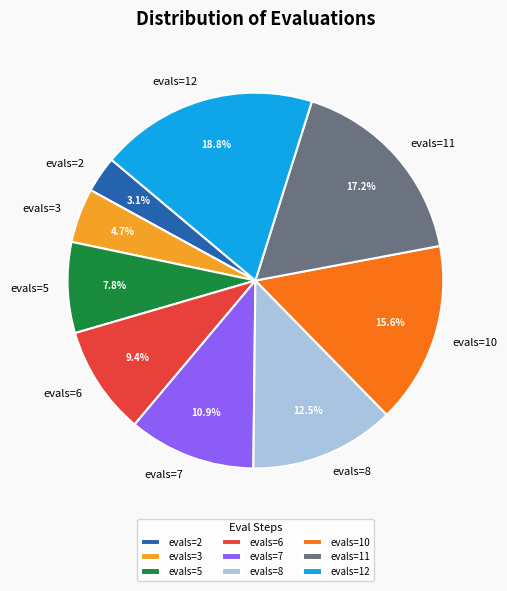

Is it true that evals=2 is 3% of the pie?

True